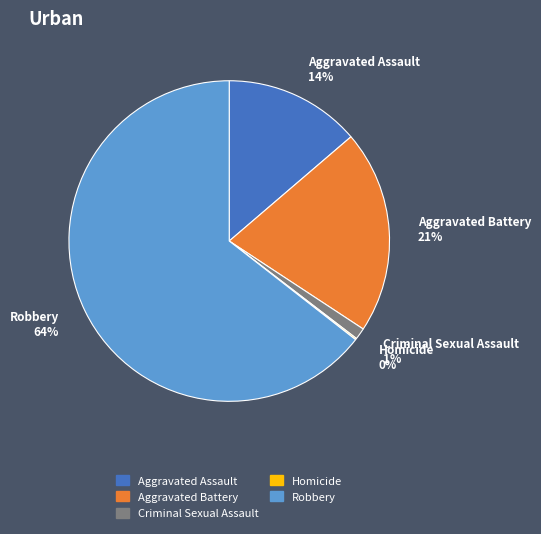

Which has a higher value, Aggravated Assault or Robbery?

Robbery